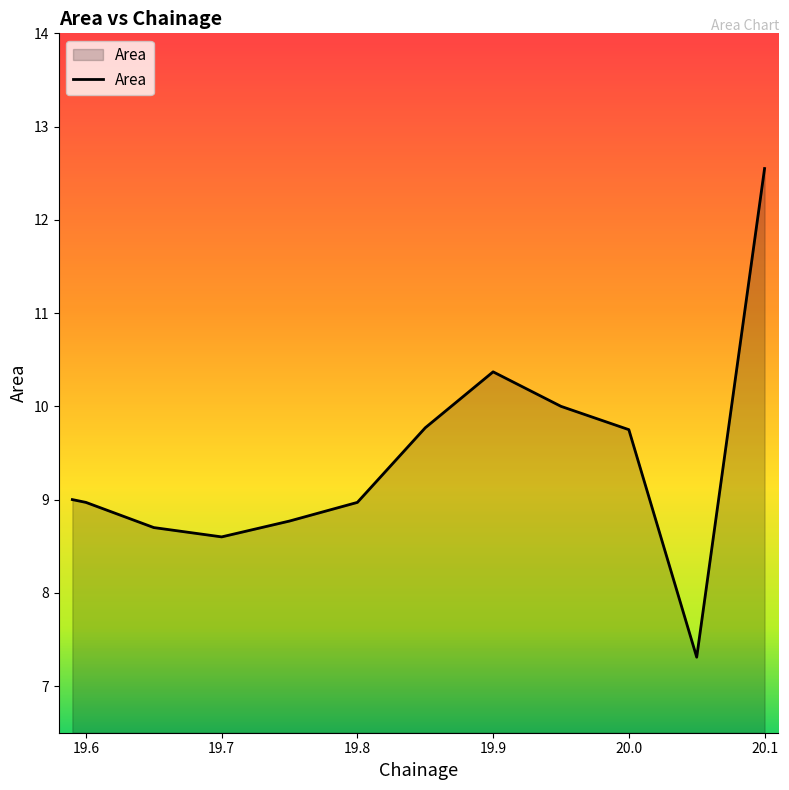

What is the greatest value displayed?

12.6